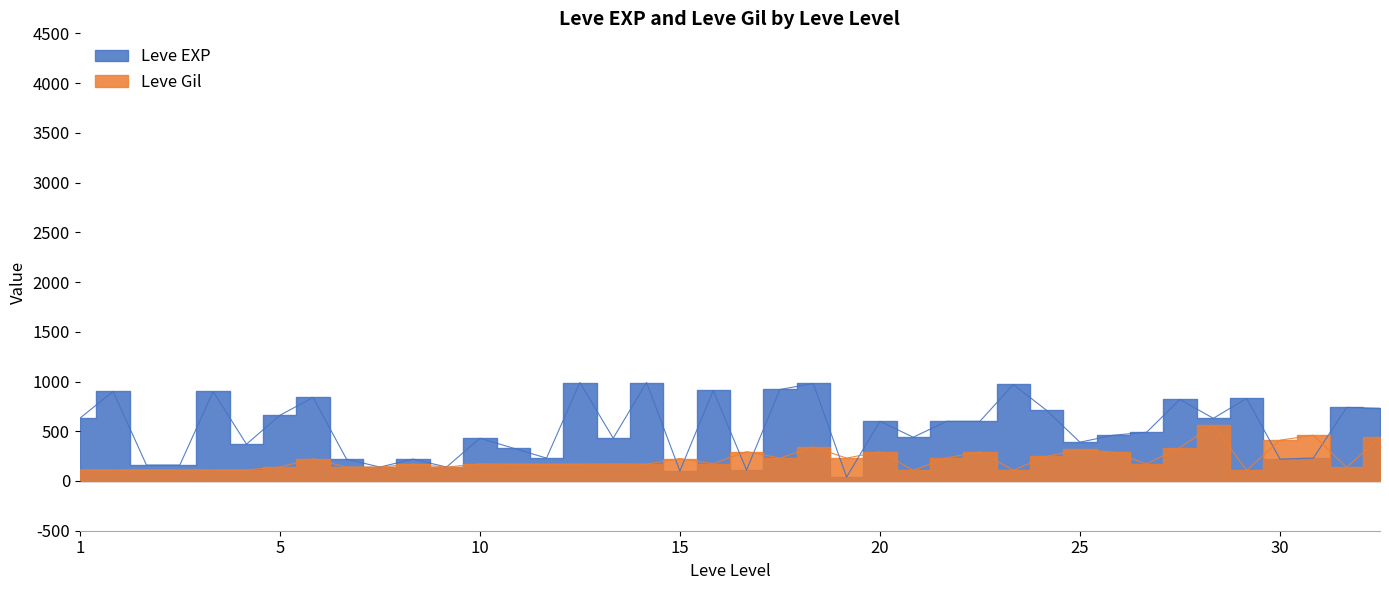

What is the difference between the second highest and minimum values in the Leve EXP series?

950